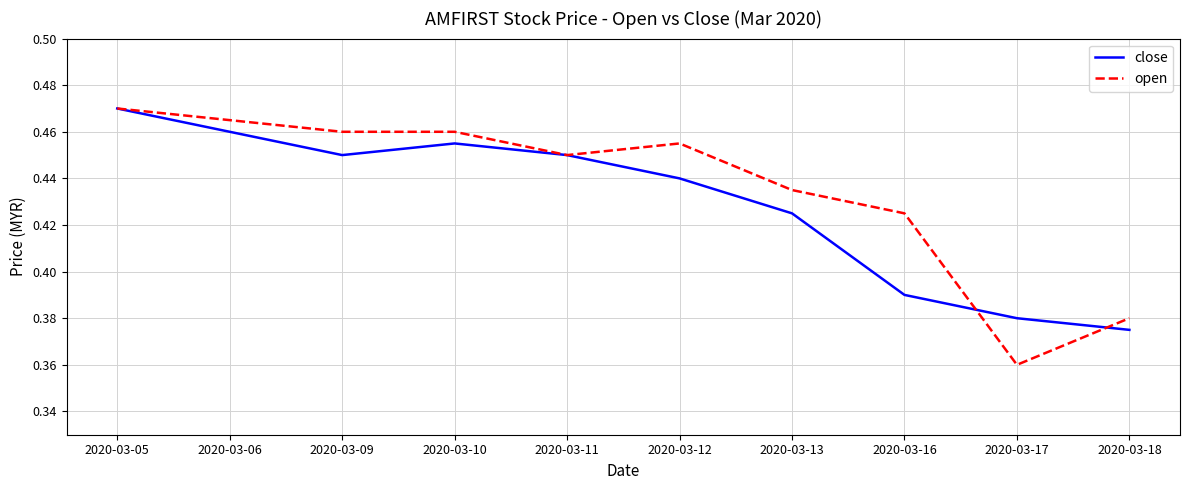

Is the value of close at 2020-03-12 greater than the value of open at 2020-03-13?

Yes